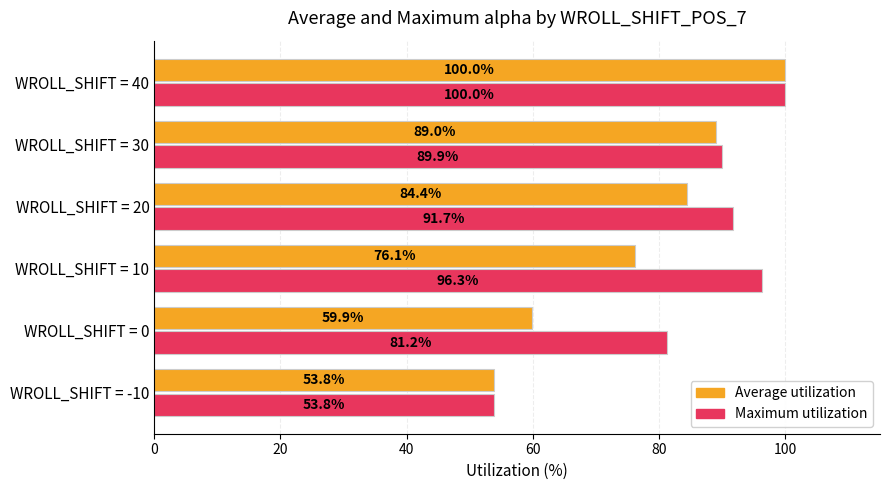

What is the spread (max minus min) of values at WROLL_SHIFT = 10?

20.2